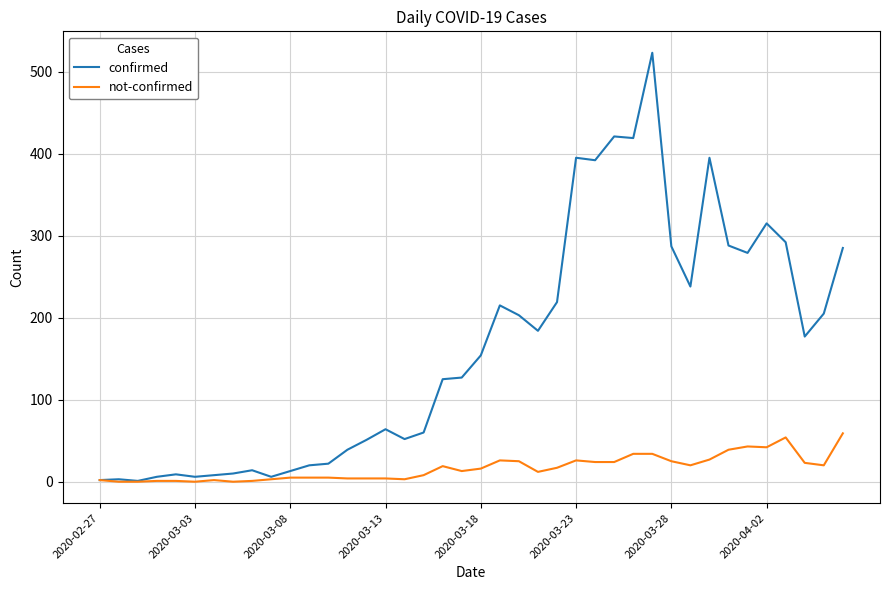

True or false: confirmed has more than 2 points higher than both neighbors.

True